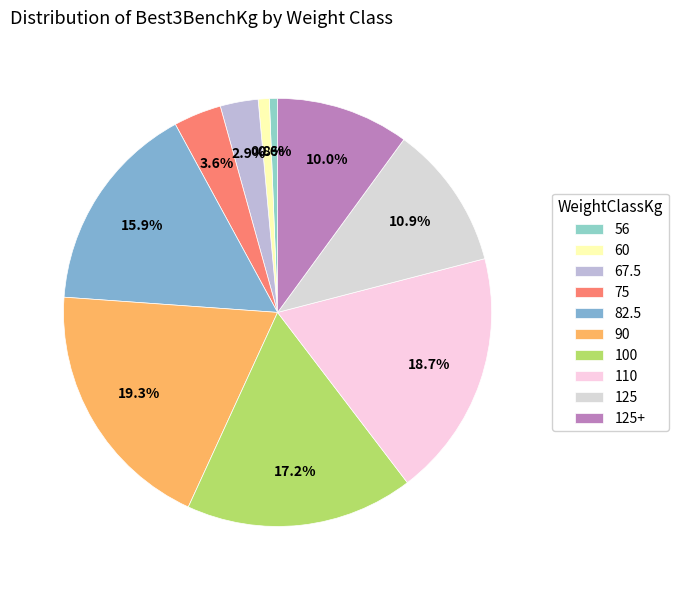

What percentage is the 56 slice, to the nearest percent?

1%